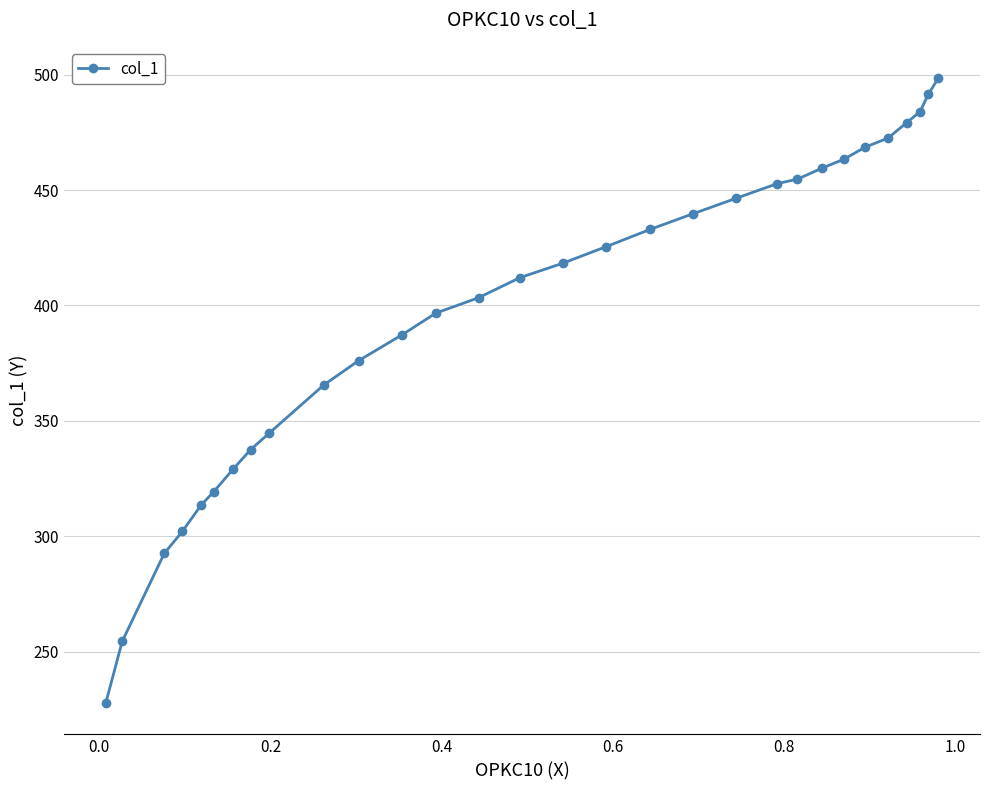

What is the average value?

398.3